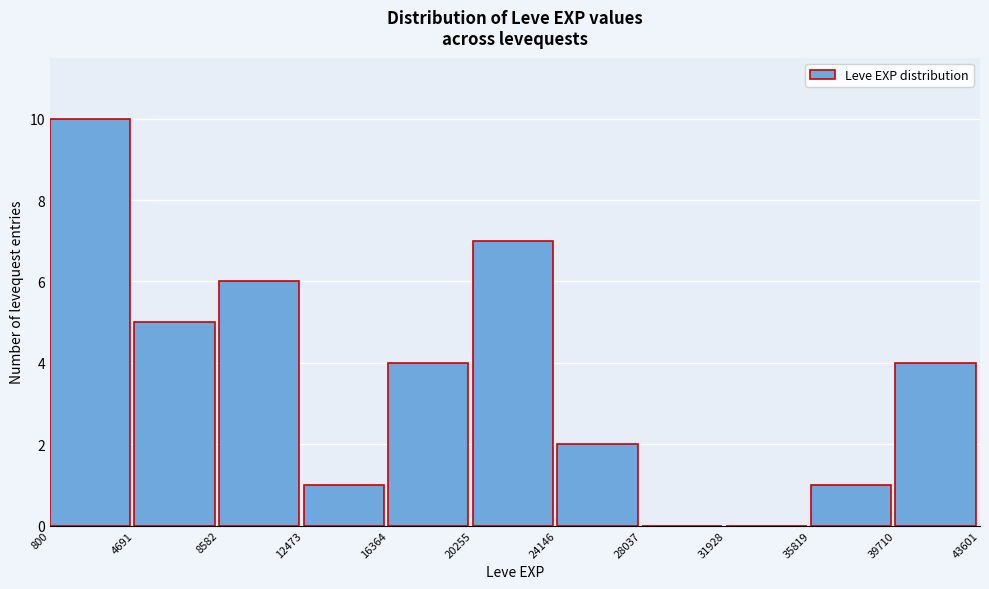

Reading left to right, list every bar in this chart as the range it spans on the x-axis followed by its height. The values are not printed on the chart, so give them approximately, as read against the axis.

800 to 4691: 10
4691 to 8582: 5
8582 to 12473: 6
12473 to 16364: 1
16364 to 20255: 4
20255 to 24146: 7
24146 to 28037: 2
28037 to 31928: 0
31928 to 35819: 0
35819 to 39710: 1
39710 to 43601: 4